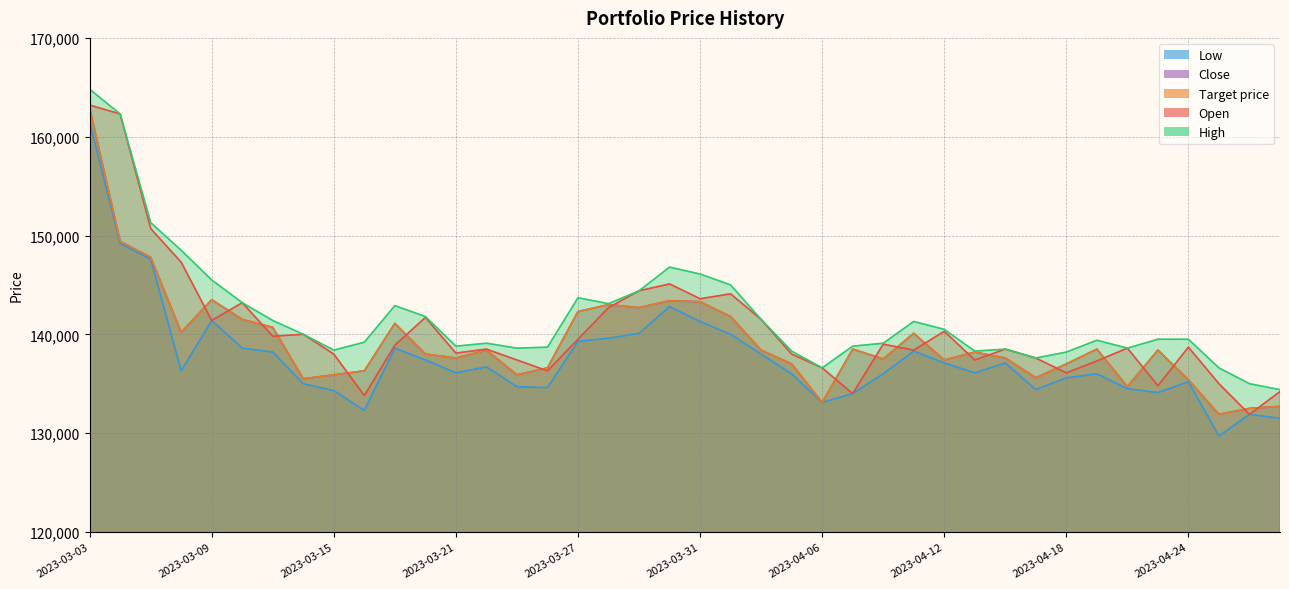

The Target price series shows 90536 at 2023-03-06. True or false?

False